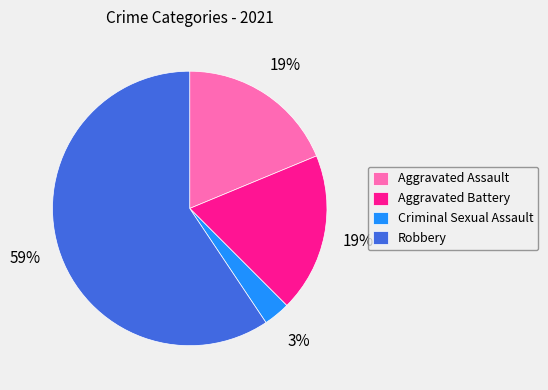

Which slice is the largest?

Robbery